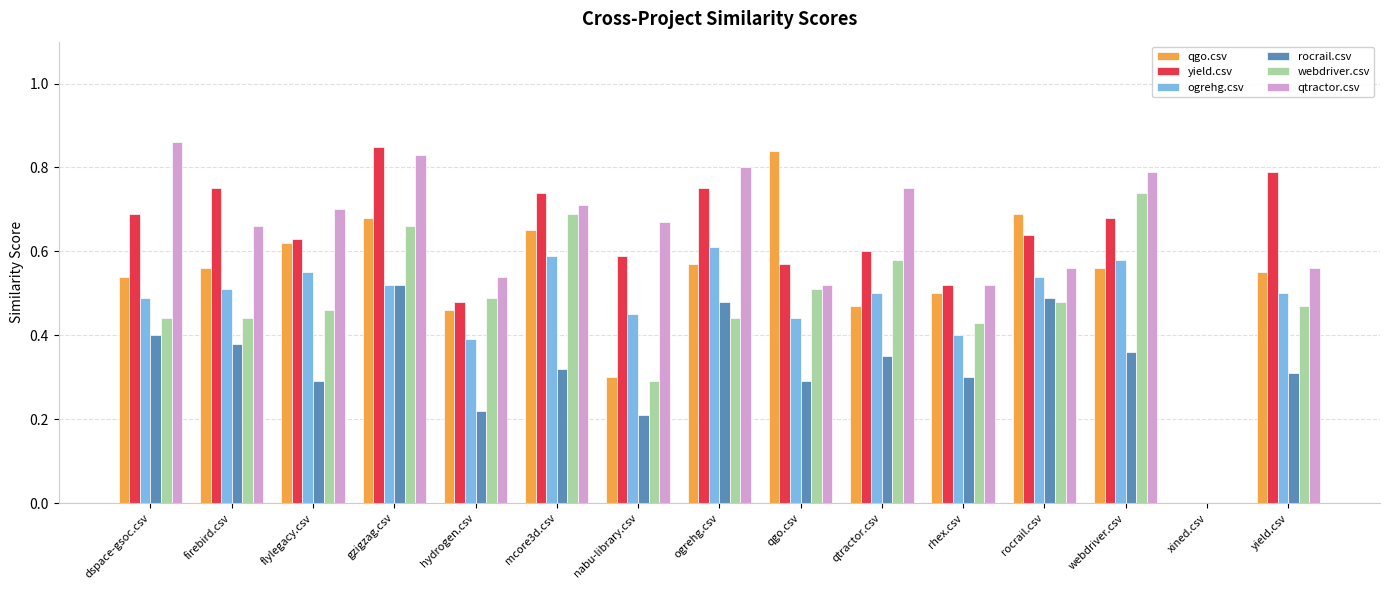

What is the total value across all series at dspace-gsoc.csv?

3.4